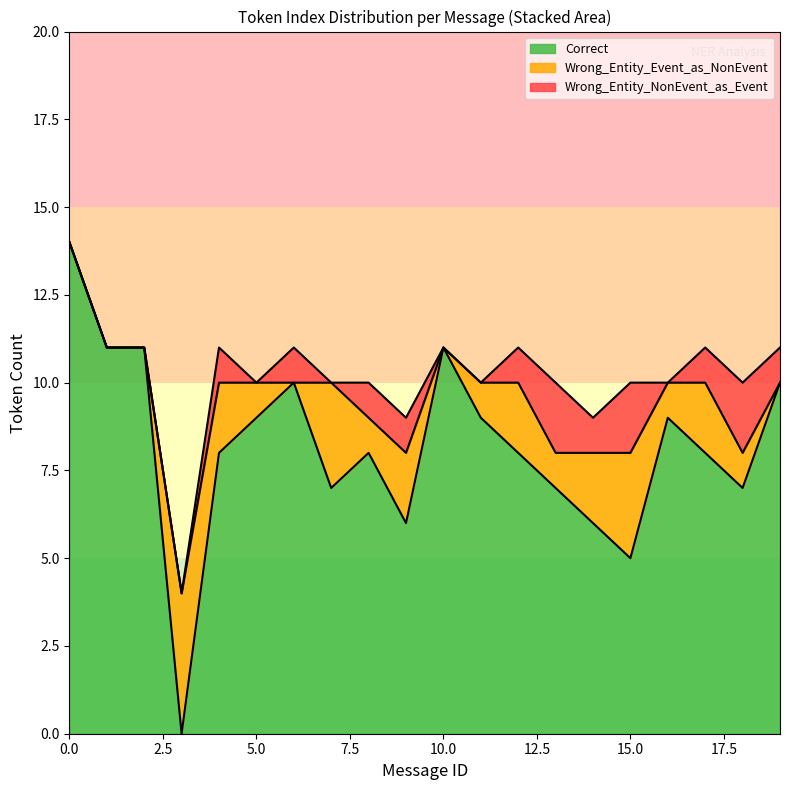

At 2, list the series in order from largest to smallest.

Correct, Wrong_Entity_Event_as_NonEvent, Wrong_Entity_NonEvent_as_Event